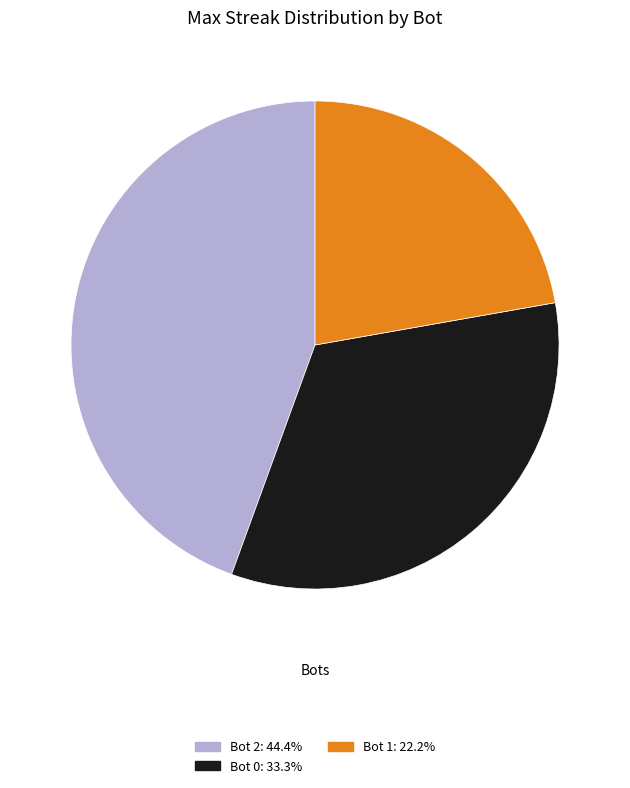

Does any single category account for the majority?

No